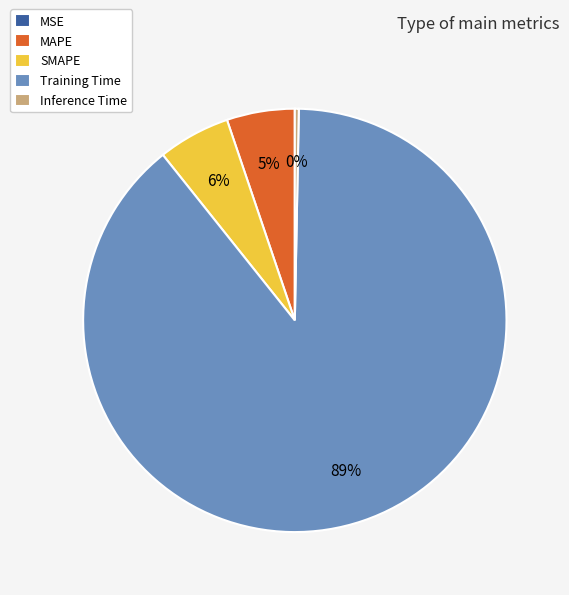

What is the largest slice in the pie chart?

Training Time